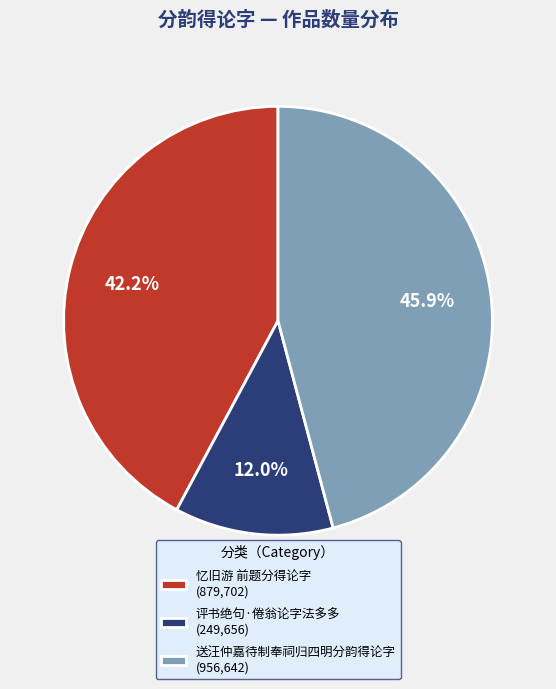

Does any single category account for the majority?

No